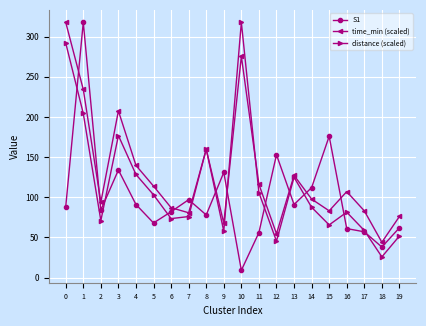

Rank the series by their average value, from lowest to highest.

S1, distance (scaled), time_min (scaled)